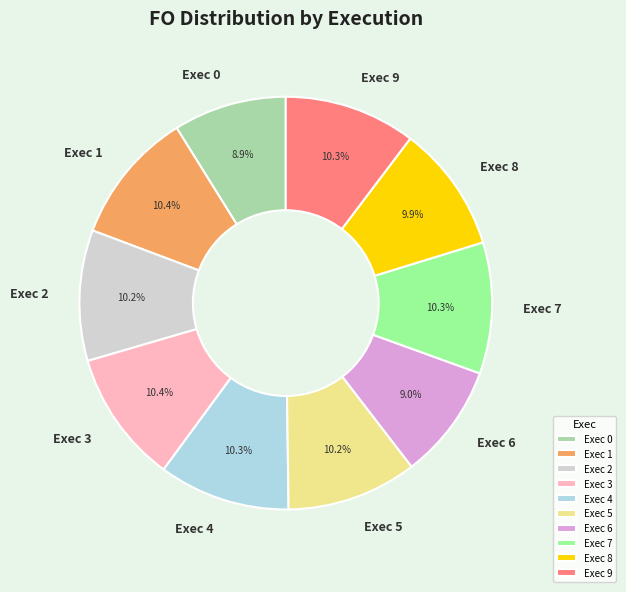

To the nearest percent, what portion does Exec 4 represent?

10%